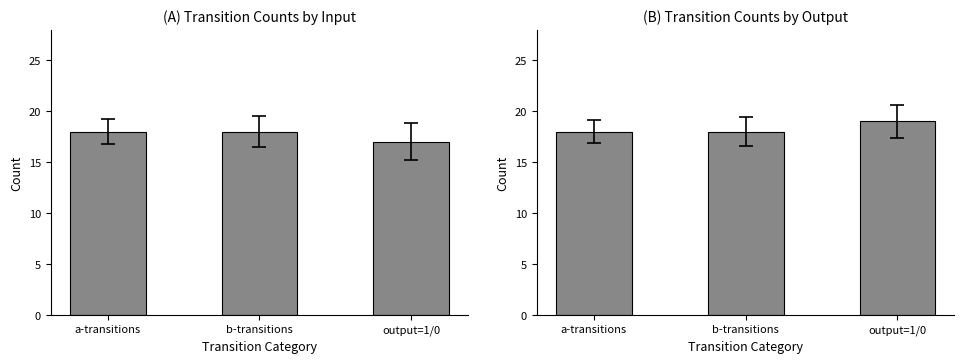

What is the average value of the Source-side counts series?

18